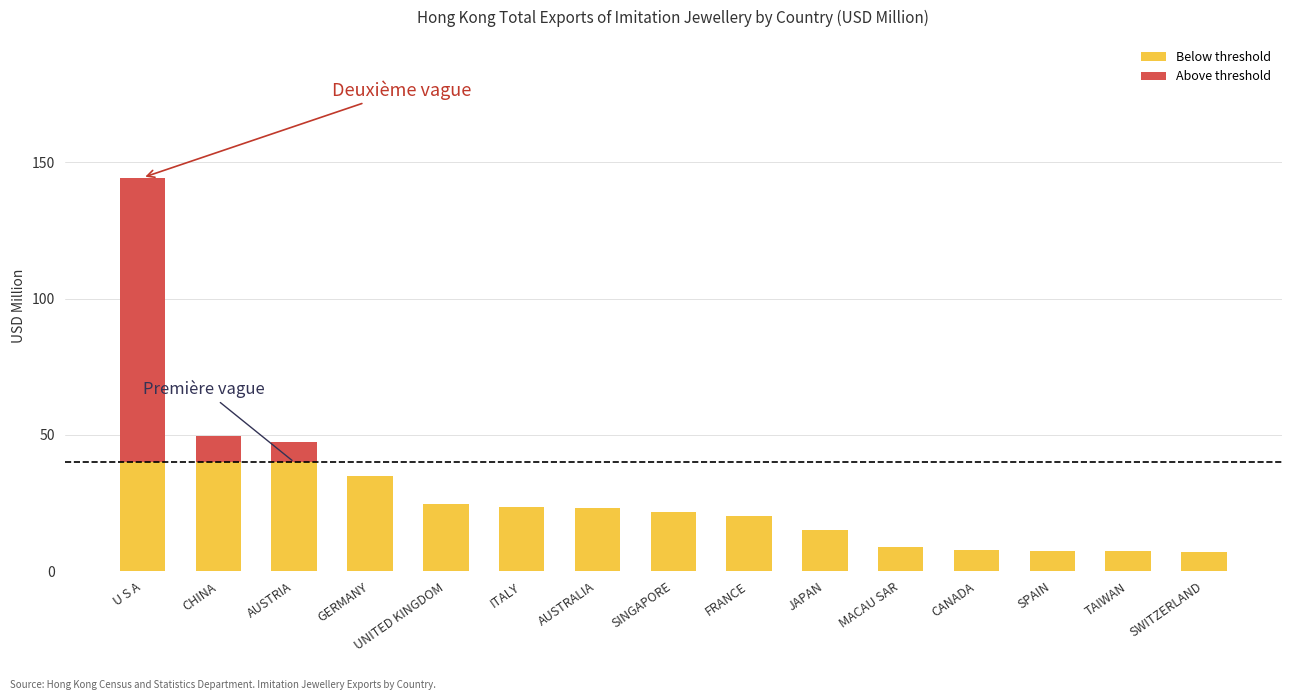

What are all the series names shown in the legend?

Below threshold, Above threshold